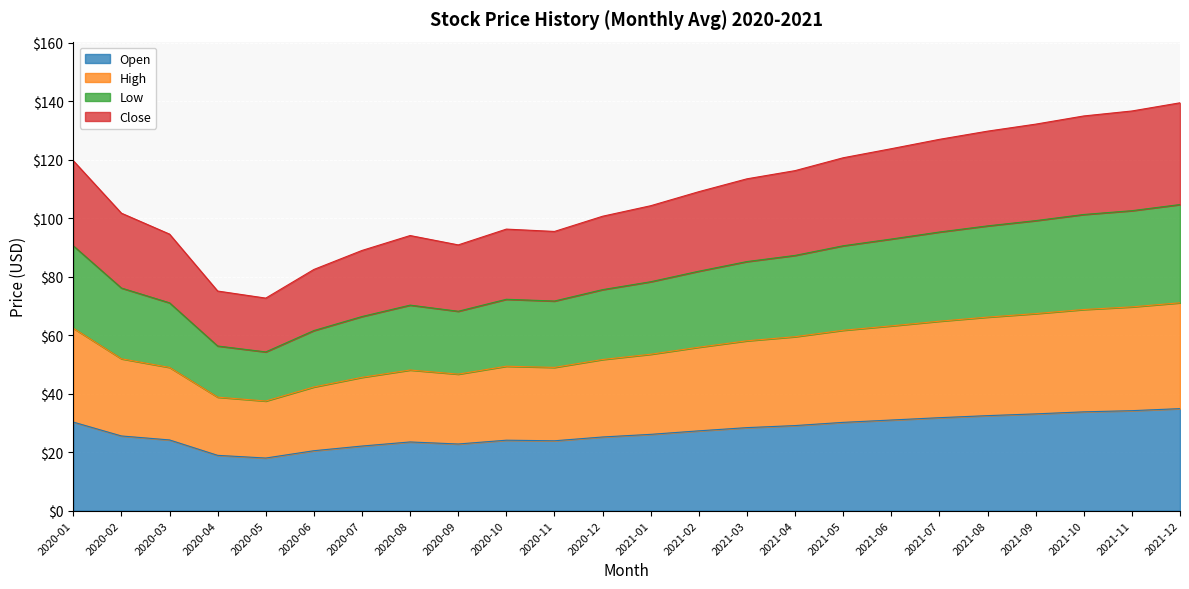

At how many categories does at least one series exceed 66?

24